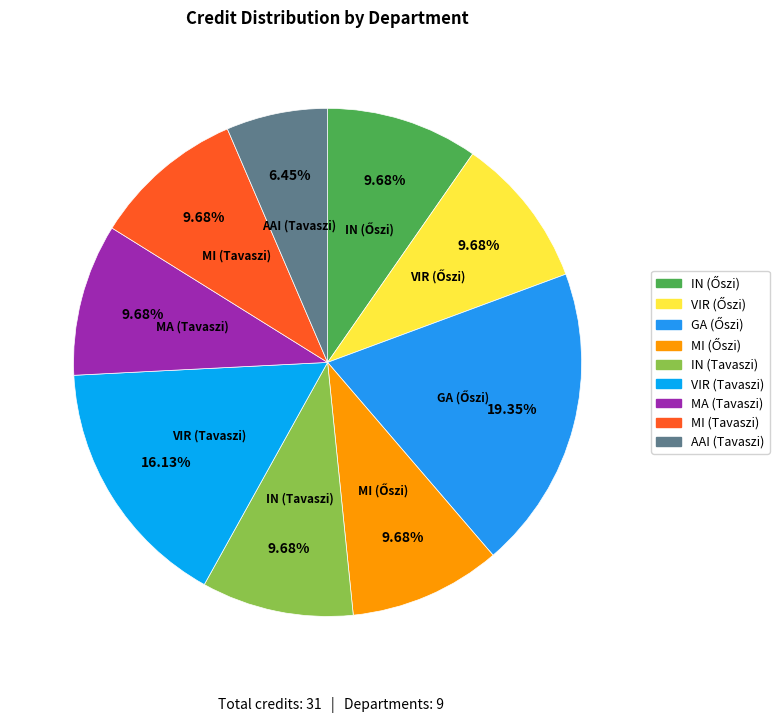

Do IN (Tavaszi) and AAI (Tavaszi) together represent more than half of the pie?

No